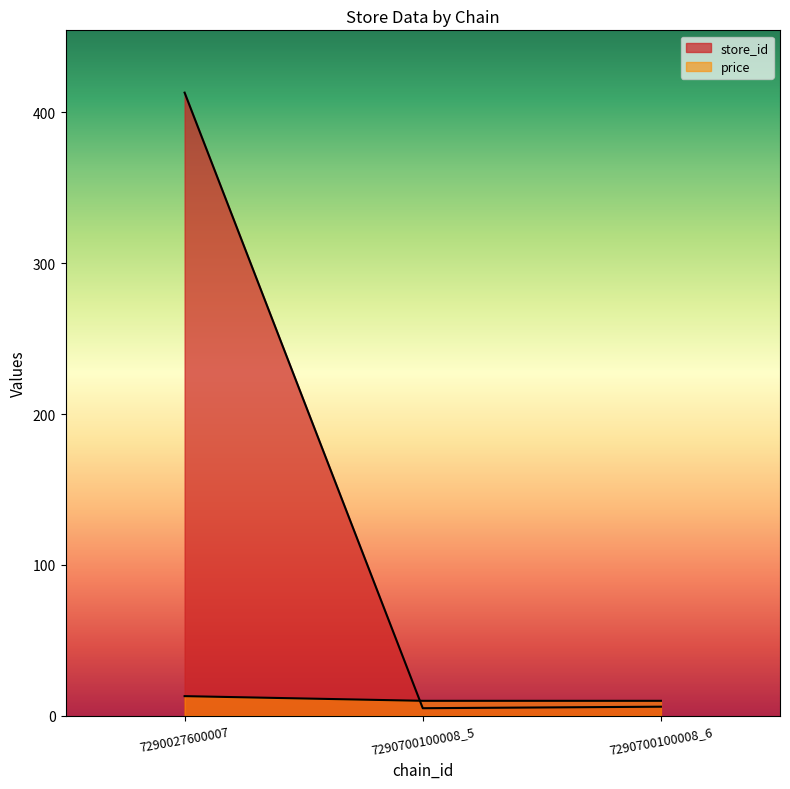

Which series has the largest range (max minus min)?

store_id